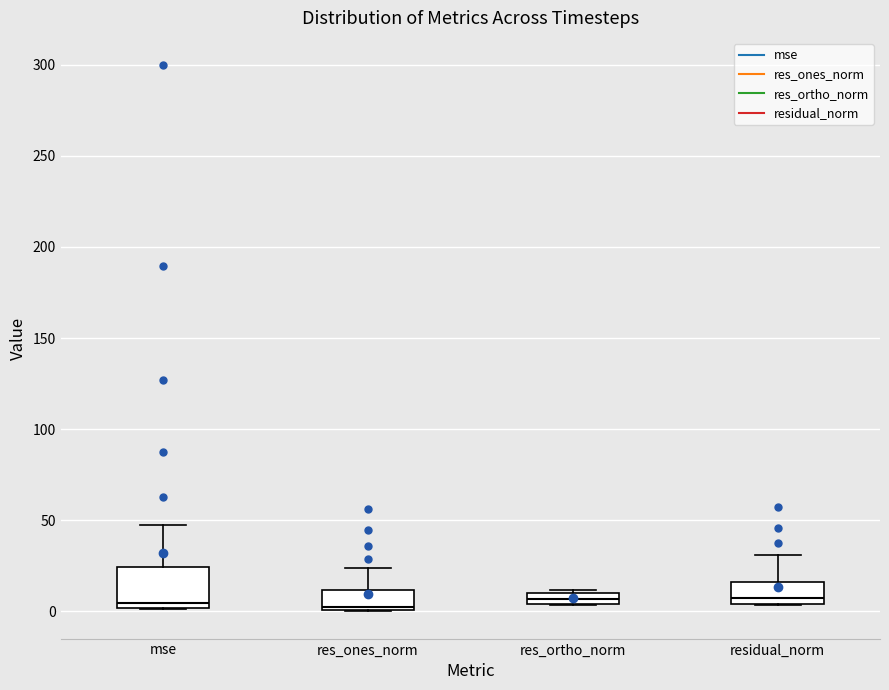

Comparing the boxes themselves (not the whiskers), which one is the tallest?

mse